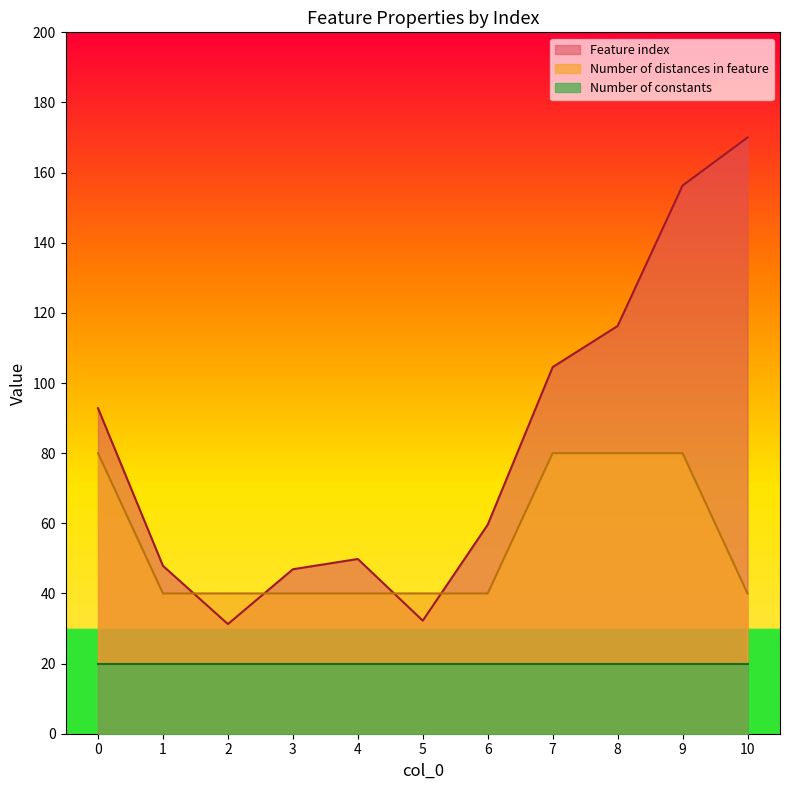

Which series has the widest spread of values?

Feature index